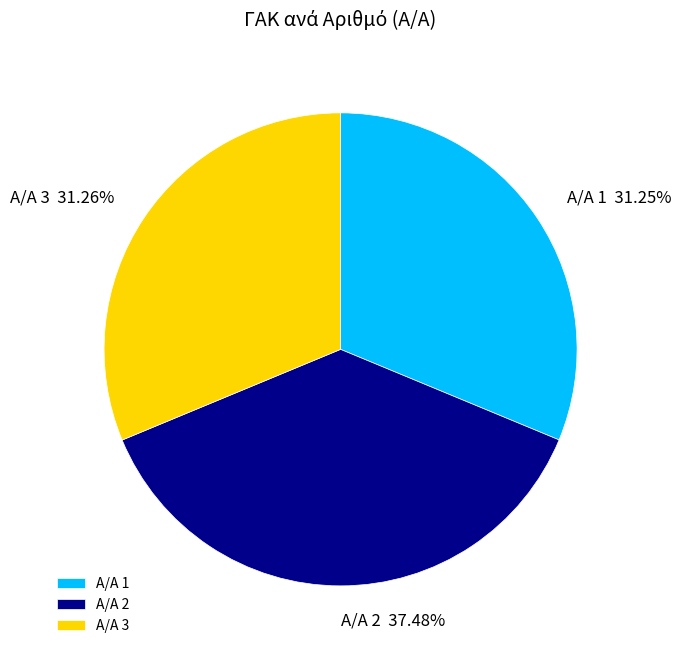

Is the sum of Α/Α 1 and Α/Α 2 greater than half?

Yes